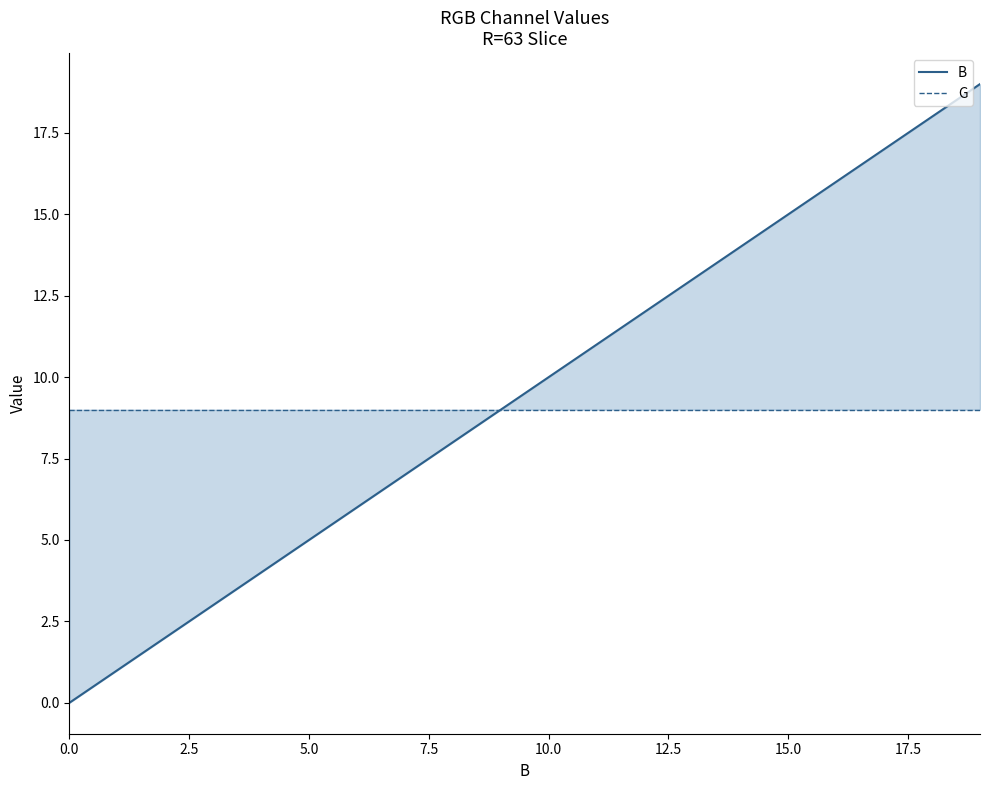

True or false: G and B intersect in this chart.

False